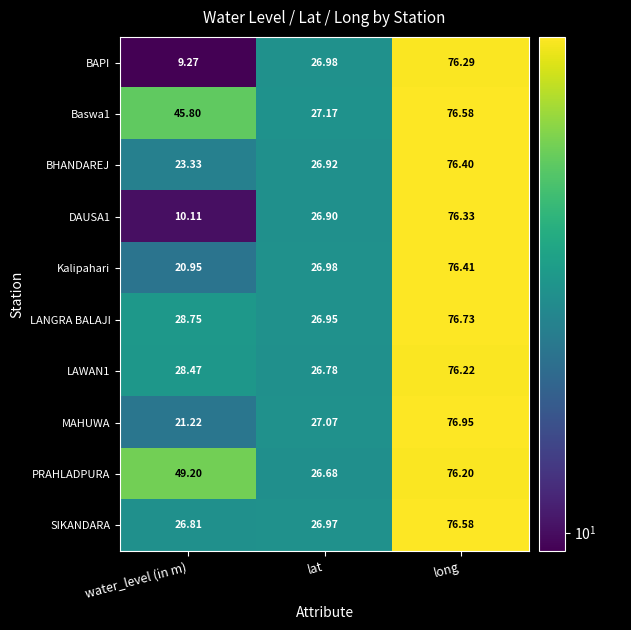

Which series has the largest total across all categories?

PRAHLADPURA